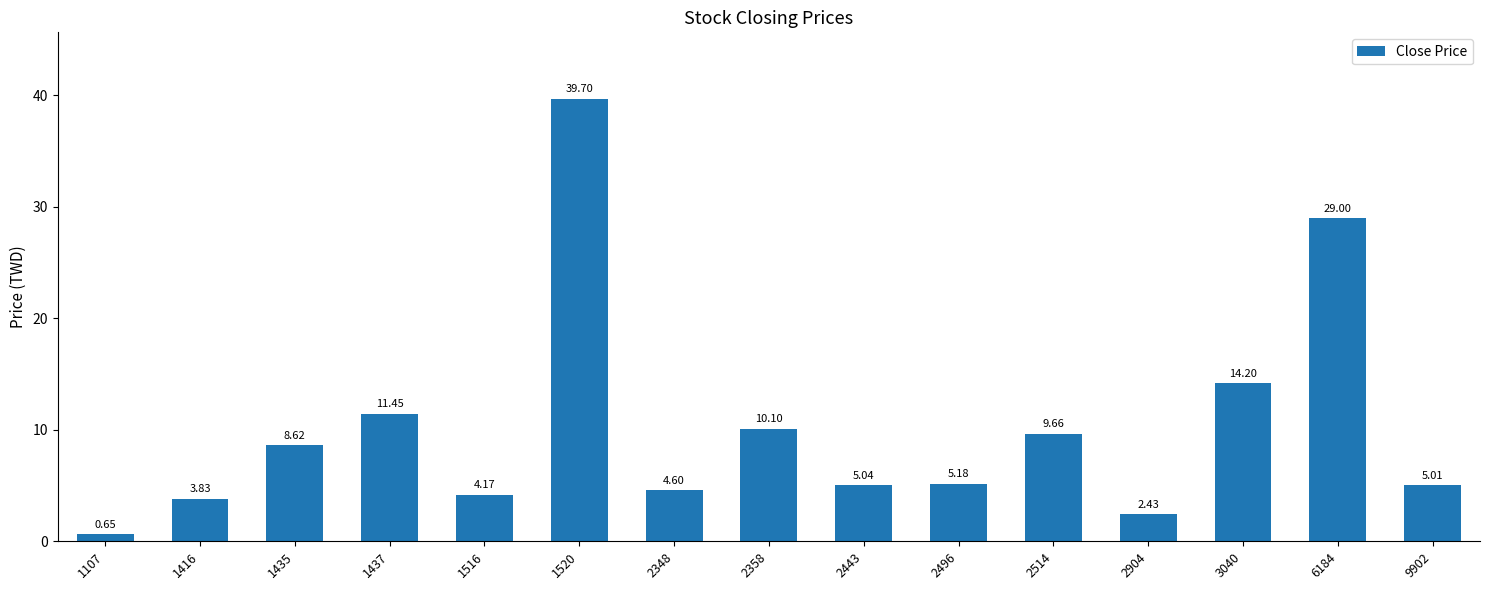

List the labels in order of value, largest first.

1520, 6184, 3040, 1437, 2358, 2514, 1435, 2496, 2443, 9902, 2348, 1516, 1416, 2904, 1107